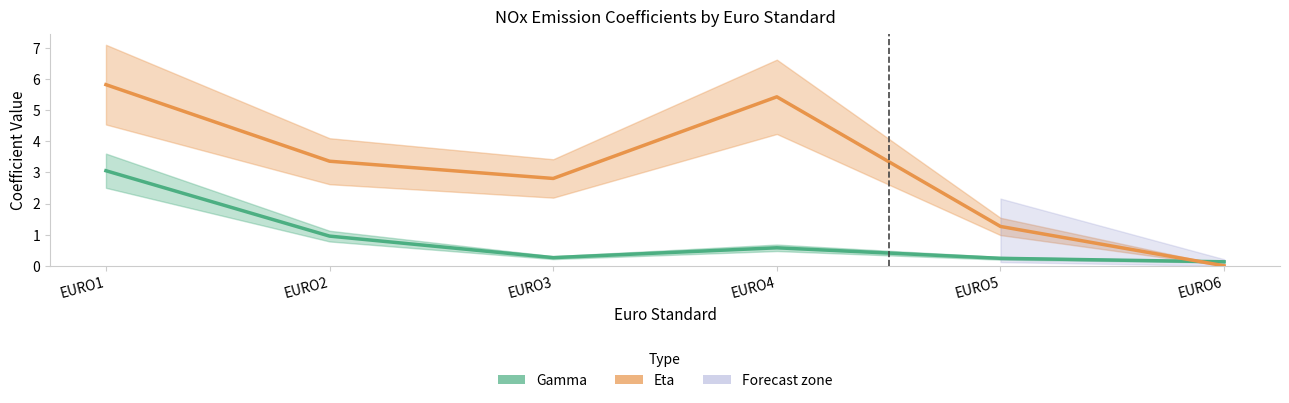

What is the approximate value of Gamma at EURO1?

3.1